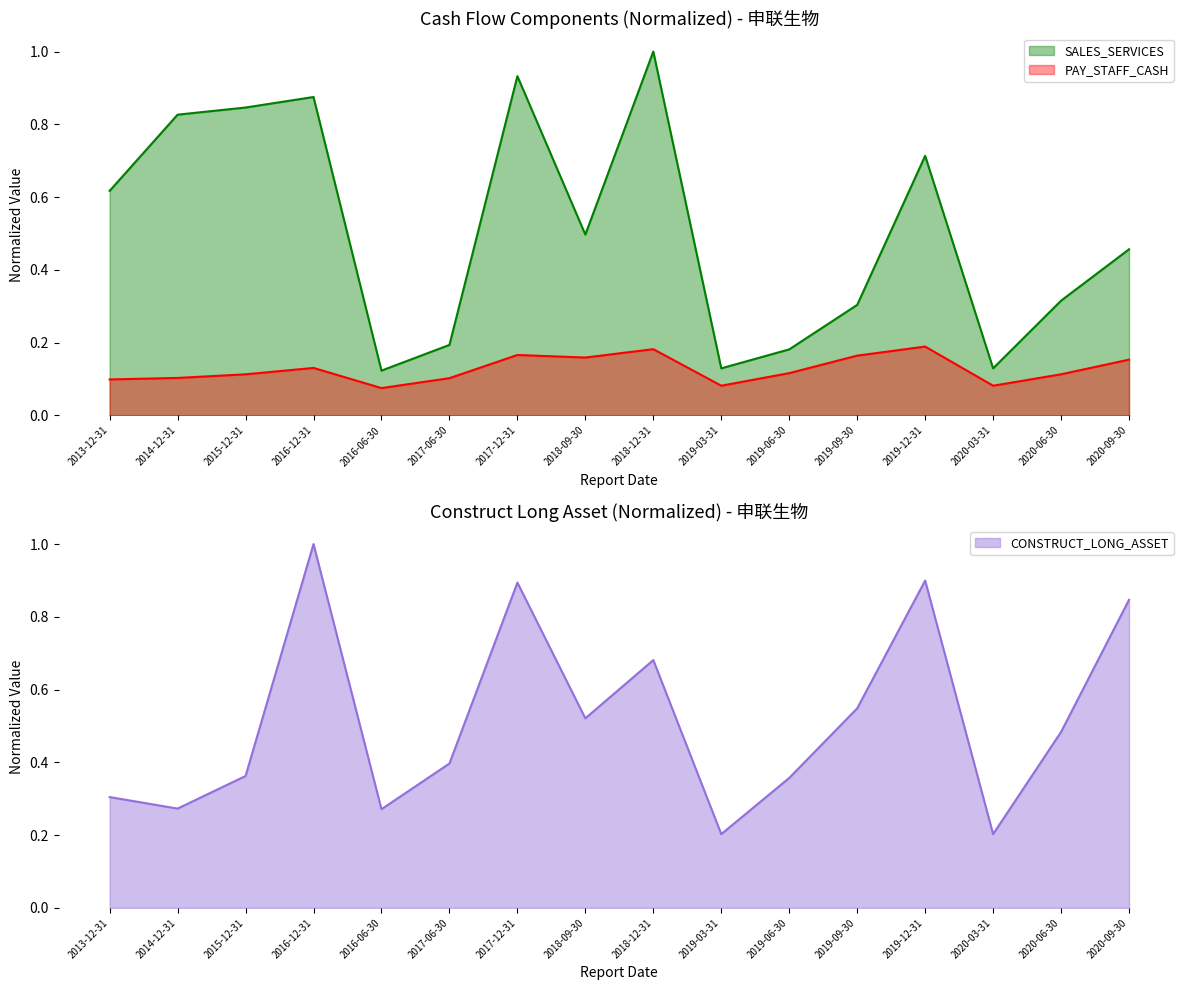

Rank the series at 2019-12-31 from lowest to highest value.

PAY_STAFF_CASH, SALES_SERVICES, CONSTRUCT_LONG_ASSET